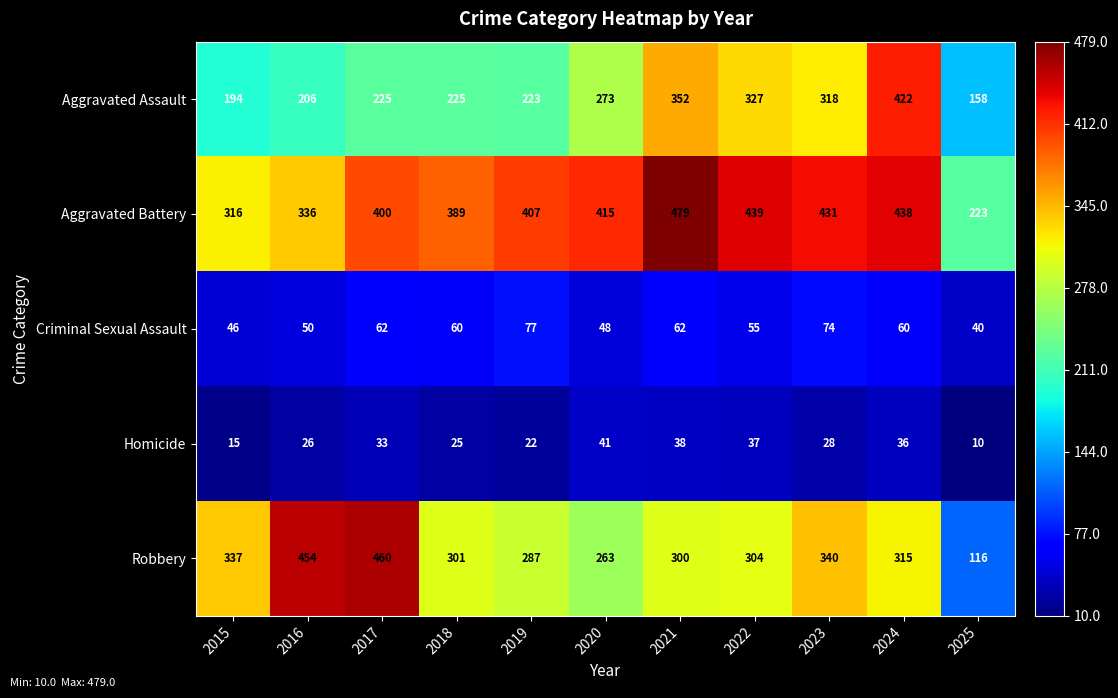

Is it true that Robbery equals 470 at 2020?

False